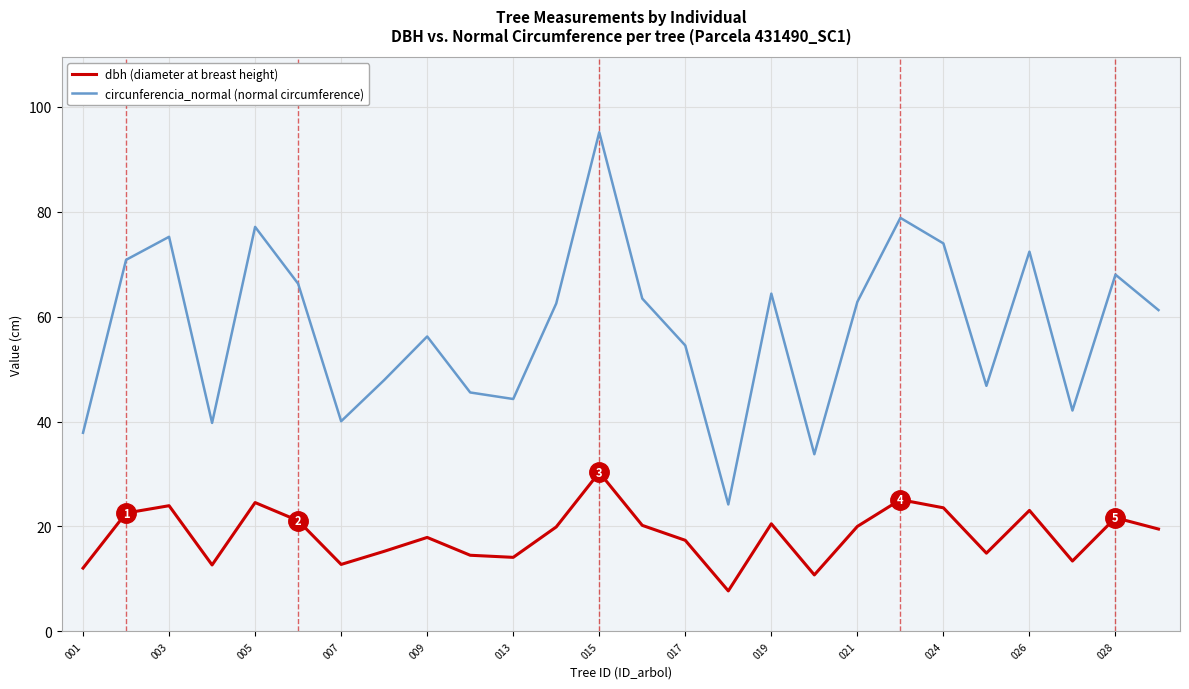

What is the minimum value shown in the chart?

7.7